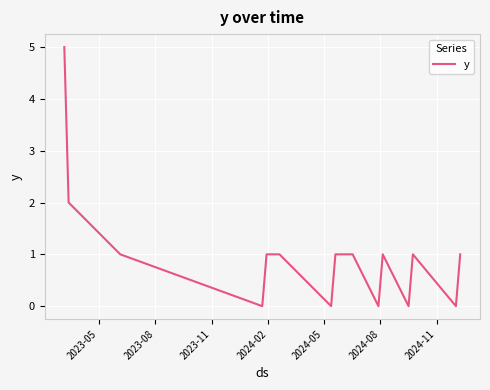

What is the maximum value shown in the chart?

5